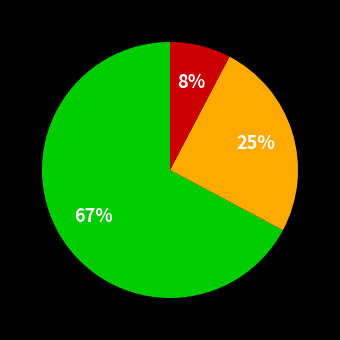

Is there a majority slice in this chart?

Yes